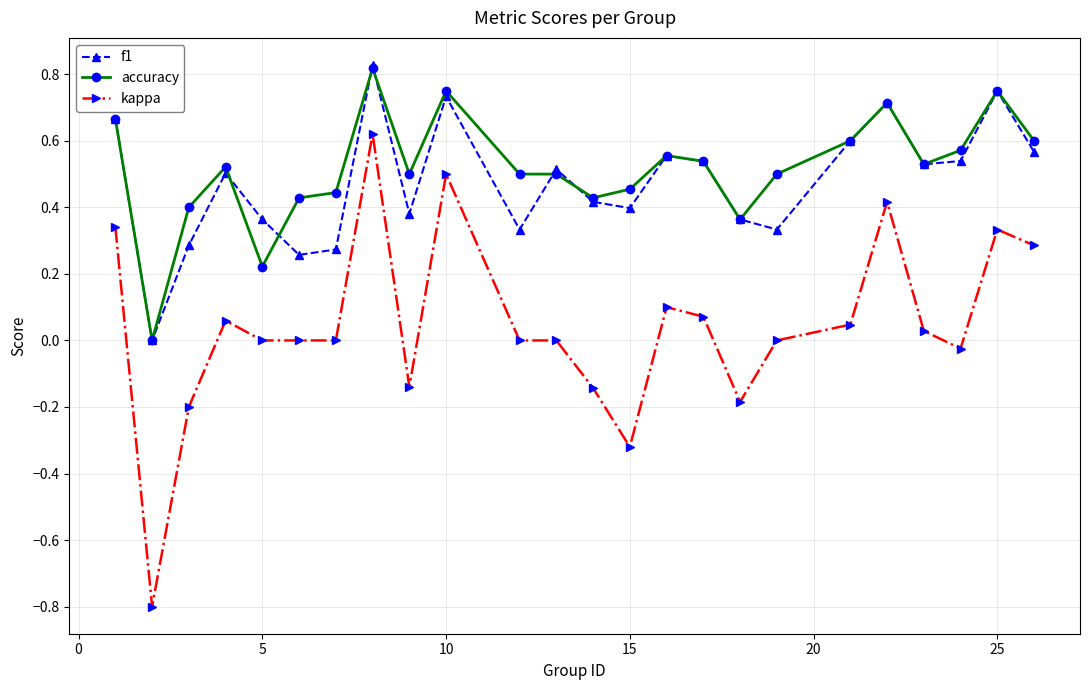

Which series has the widest spread of values?

kappa